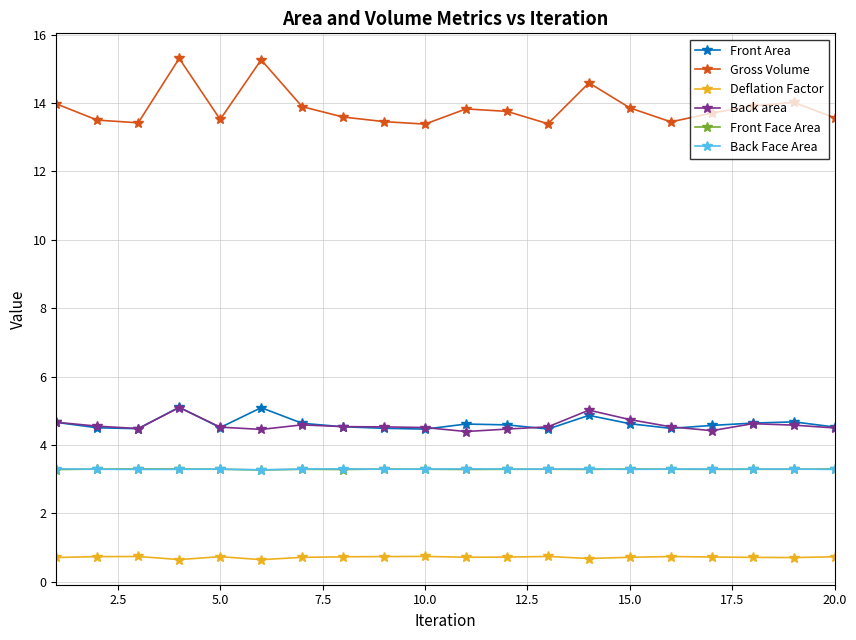

At how many categories does at least one series exceed 0?

20